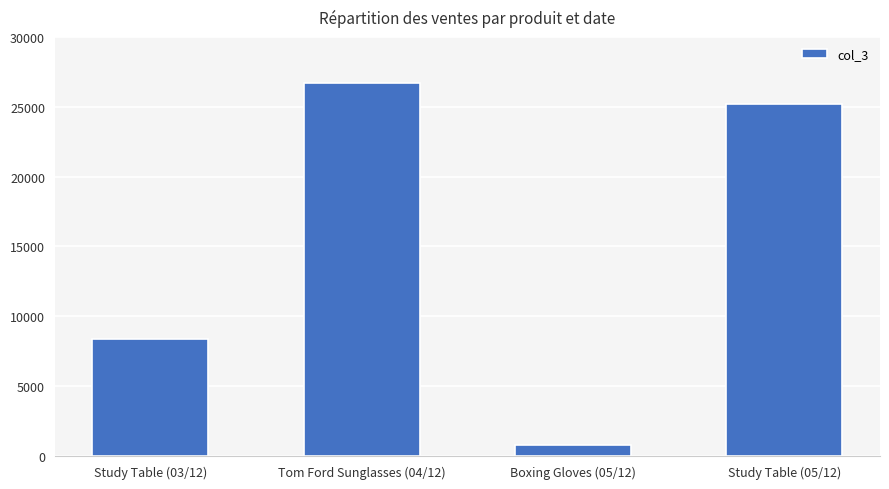

List the labels in order of value, largest first.

Tom Ford Sunglasses (04/12), Study Table (05/12), Study Table (03/12), Boxing Gloves (05/12)